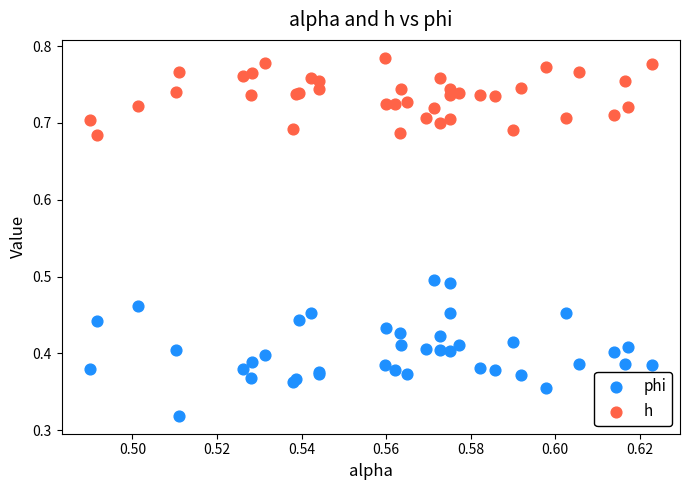

Which series has the widest spread of Y values?

phi